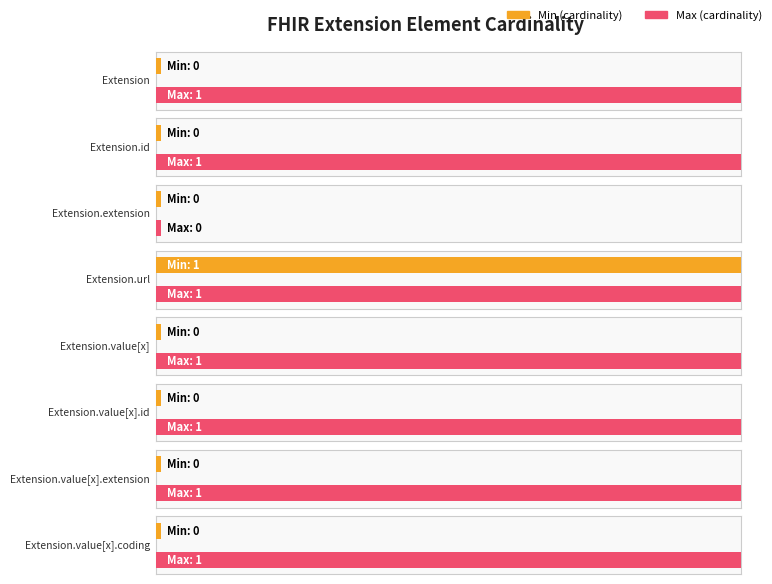

What is the greatest value displayed?

1